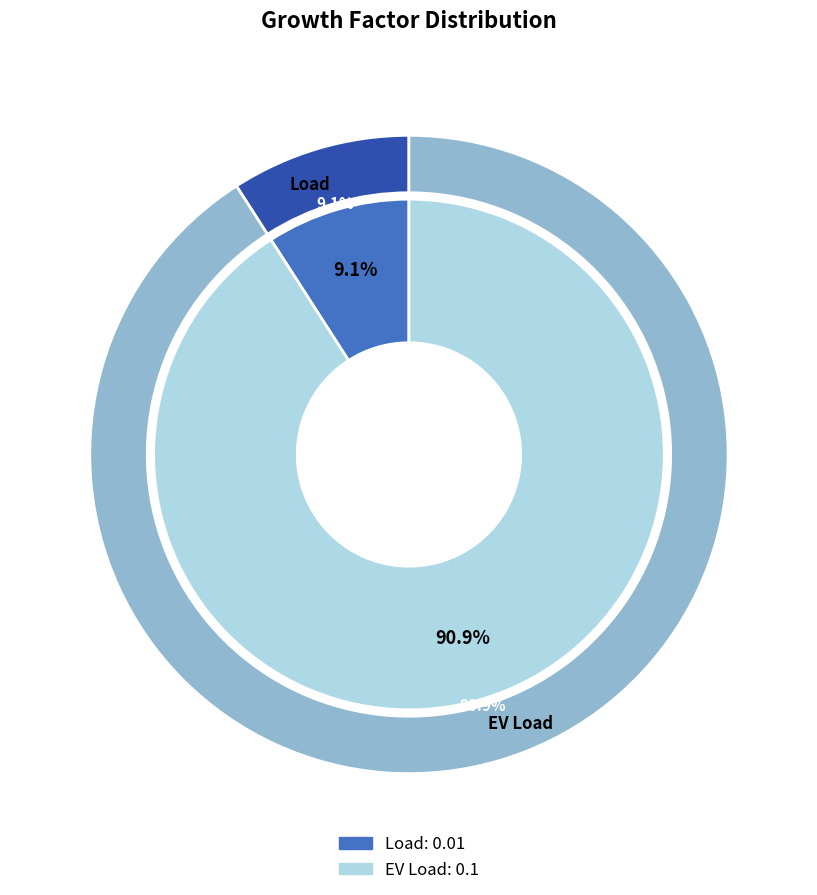

To the nearest percent, what percentage of the pie is Load?

9%